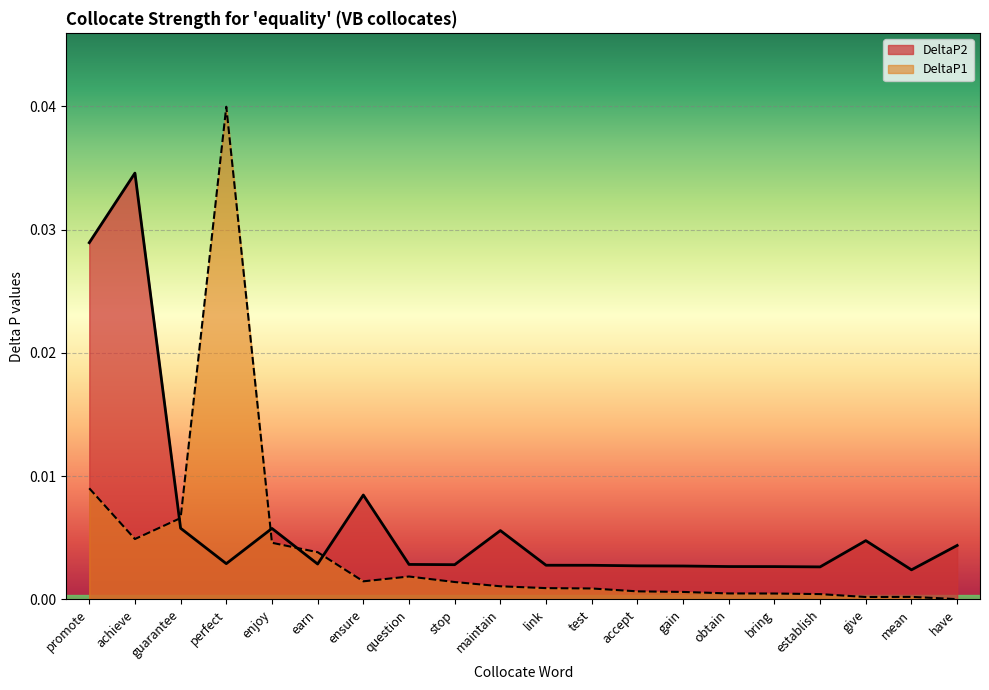

What position from the left is accept?

13